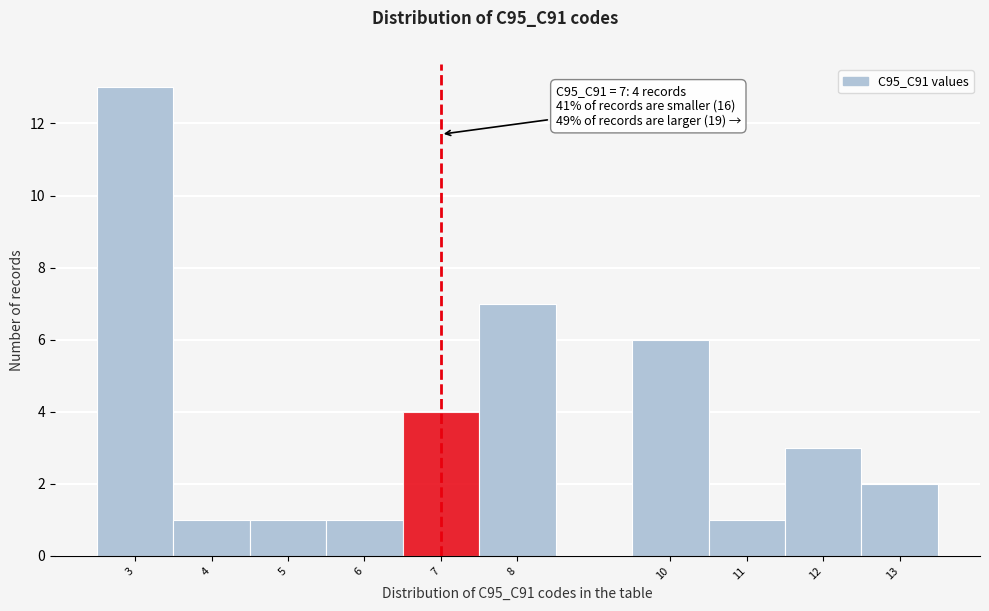

Which range on the x-axis has the tallest bar?

2.5 to 3.5